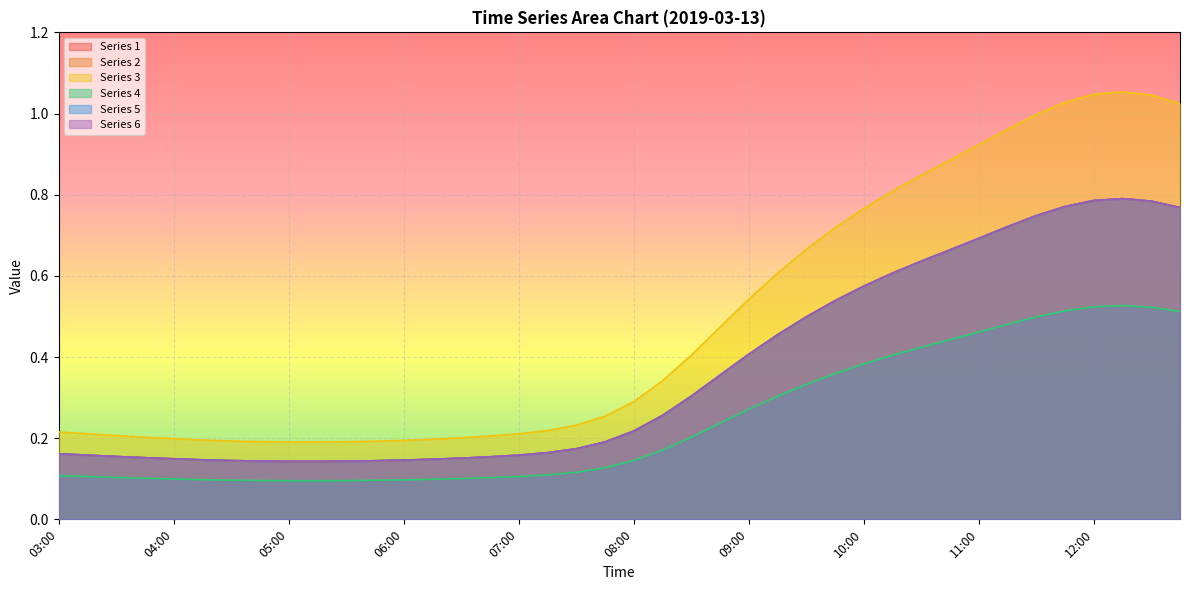

Which series has the largest total across all categories?

3